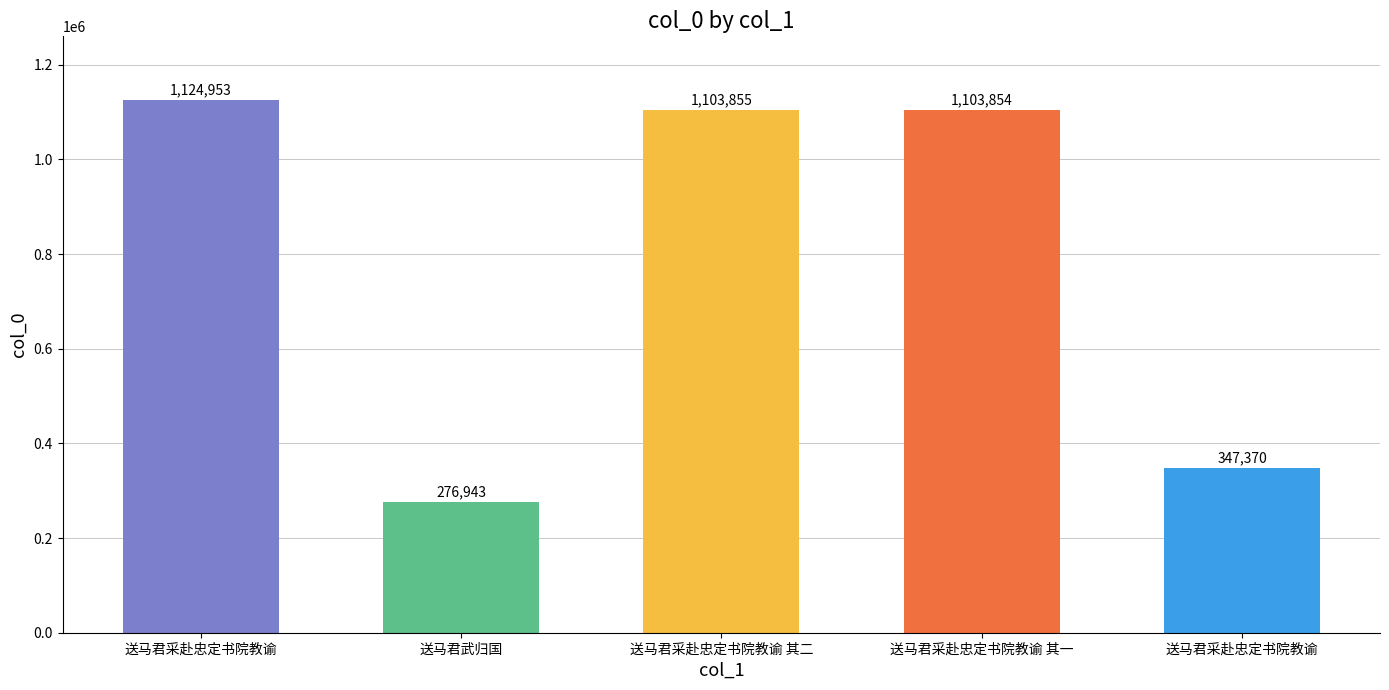

What is the difference between the values at 送马君采赴忠定书院教谕 其二 and 送马君采赴忠定书院教谕?

21098